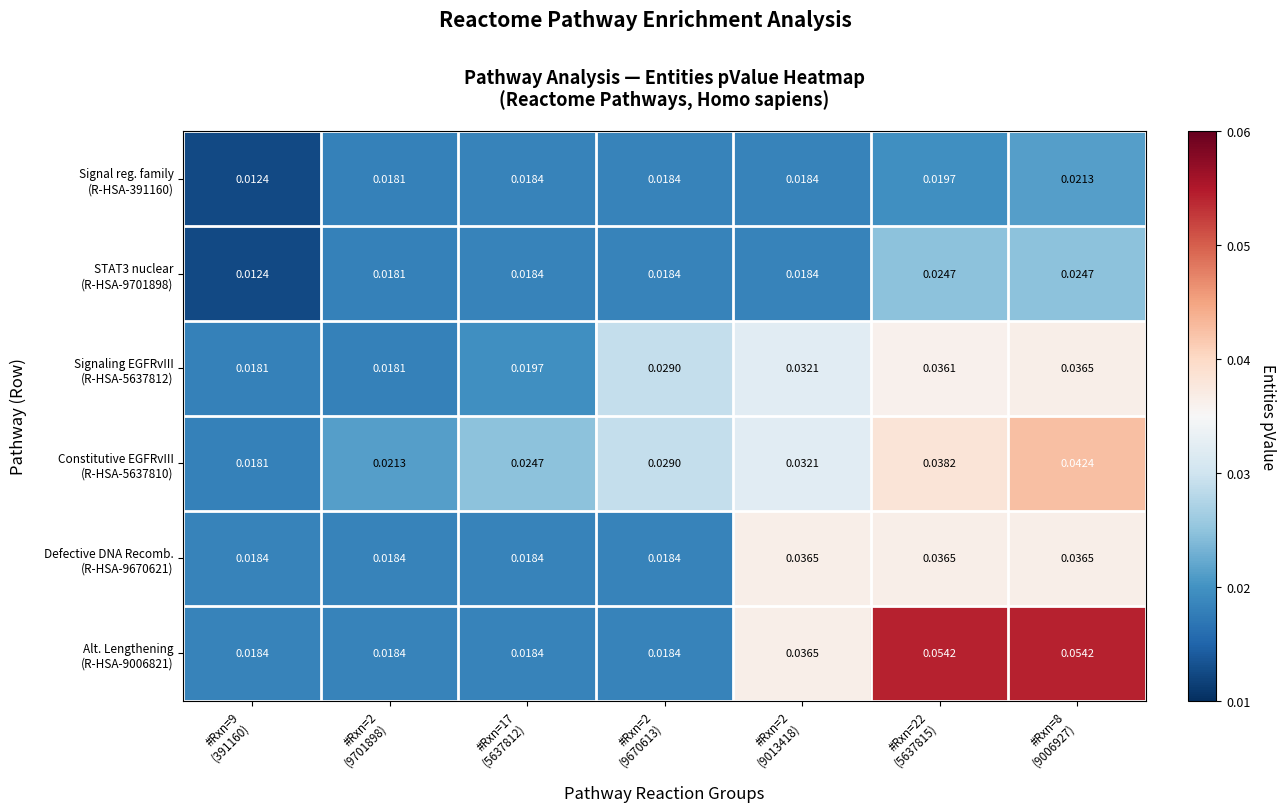

Which category has the lowest value across all series?

#Rxn=9
(391160)